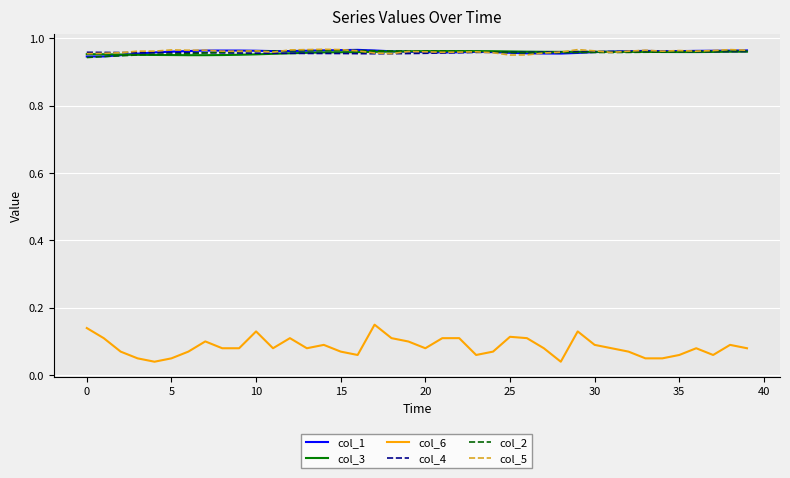

True or false: col_4 and col_6 cross at least once.

False